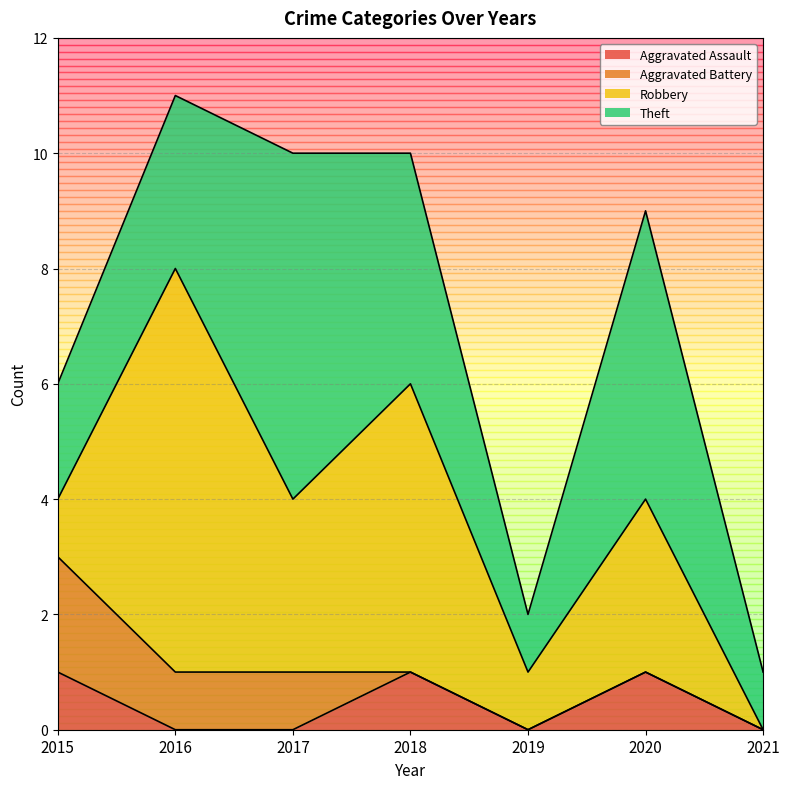

What is the total value across all series at 2015?

6